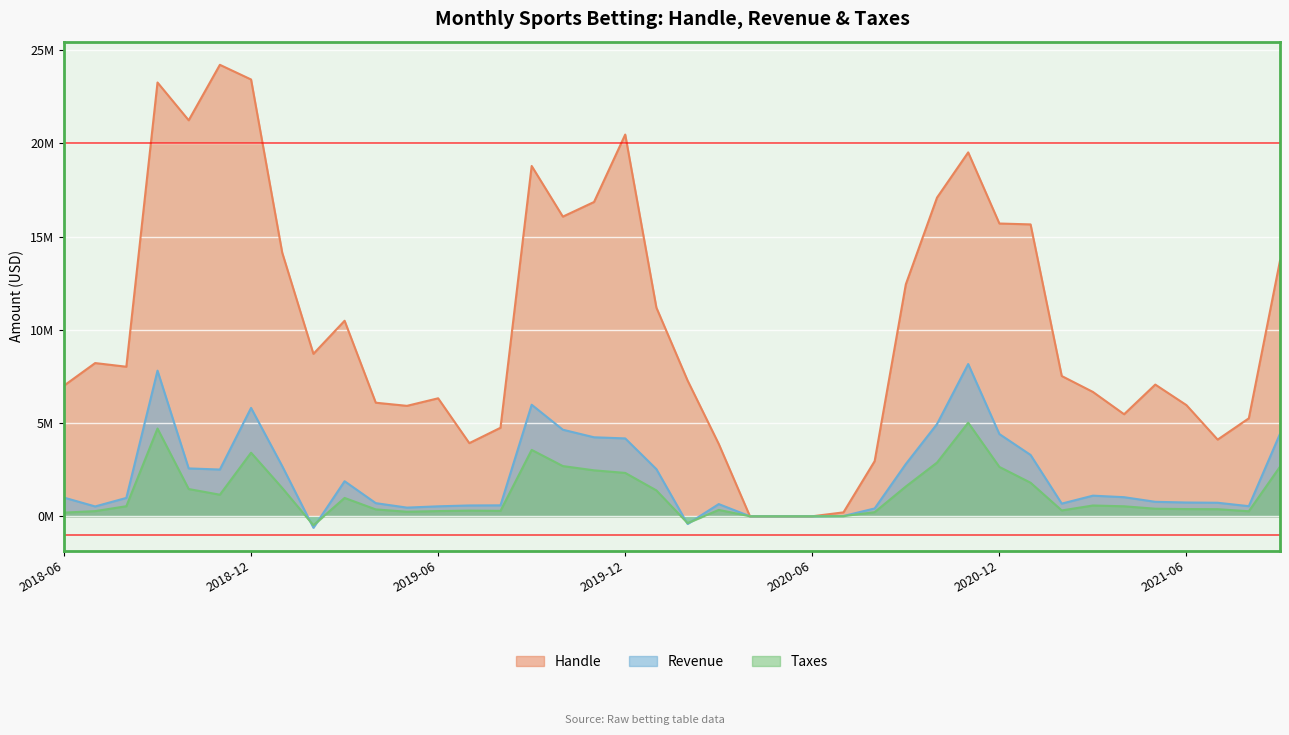

Reading right to left, transcribe all the data shown in this chart.

Handle: 13702755	5251471	4110581	5958137	7060911	5470520	6666115	7519710	15649254	15696681	19510093	17086034	12439302	2957634	209282	0	0	0	3877068	7279650	11187011	20466561	16850854	16066023	18781406	4745747	3920974	6325464	5920766	6088183	10483128	8709205	14130069	23419539	24206090	21231427	23257965	8018354	8214765	7003725
Revenue: 4420661	541621	724765	737984	775611	1023199	1104859	679021	3288405	4408081	8162861	4945186	2803022	419561	13845	0	0	0	653127	-410665	2527312	4174862	4235148	4640776	5979895	586057	579897	533377	464335	703739	1879045	-616941	2687370	5810007	2505848	2565957	7807511	983052	527115	1000247
Taxes: 2658149	269110	378599	385357	404929	534814	577524	313006	1798838	2645802	5018419	2877725	1596046	220175	7040	-33	-15	-104	340952	-367301	1386819	2324290	2463260	2691088	3558378	290170	303225	278491	242081	367524	982447	-483414	1516520	3407848	1155765	1460148	4703849	538543	275671	196323